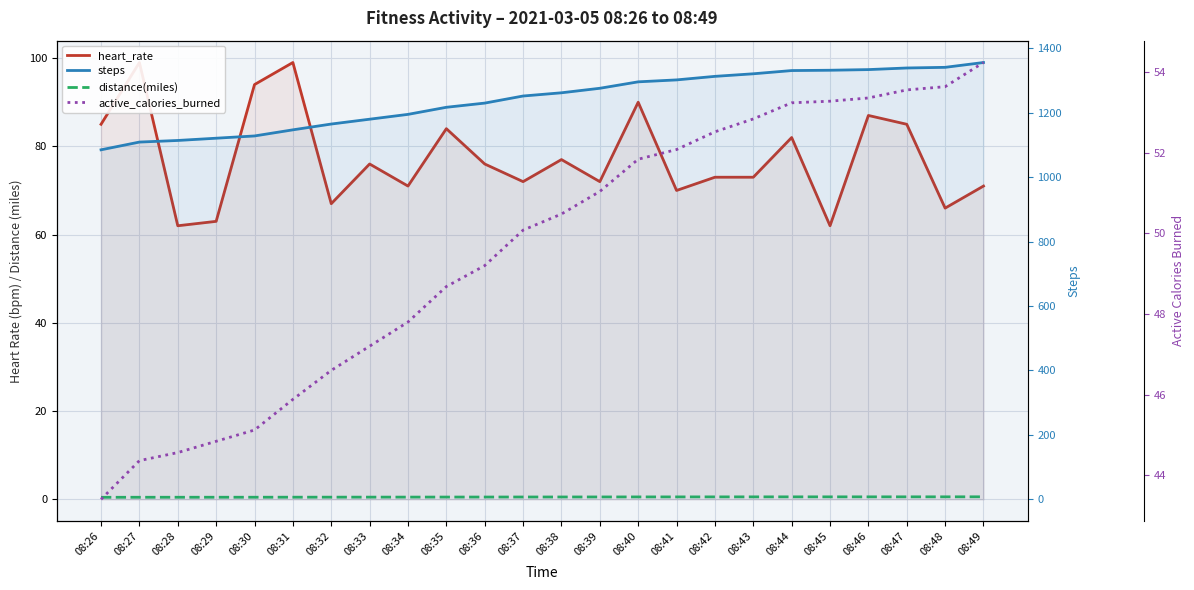

Reading left to right, extract all data points from this chart.

heart_rate: 08:26=85.0	08:27=99.0	08:28=62.0	08:29=63.0	08:30=94.0	08:31=99.0	08:32=67.0	08:33=76.0	08:34=71.0	08:35=84.0	08:36=76.0	08:37=72.0	08:38=77.0	08:39=72.0	08:40=90.0	08:41=70.0	08:42=73.0	08:43=73.0	08:44=82.0	08:45=62.0	08:46=87.0	08:47=85.0	08:48=66.0	08:49=71.0
distance(miles): 08:26=0.5	08:27=0.5	08:28=0.5	08:29=0.5	08:30=0.5	08:31=0.5	08:32=0.5	08:33=0.5	08:34=0.5	08:35=0.5	08:36=0.5	08:37=0.5	08:38=0.5	08:39=0.5	08:40=0.5	08:41=0.5	08:42=0.6	08:43=0.6	08:44=0.6	08:45=0.6	08:46=0.6	08:47=0.6	08:48=0.6	08:49=0.6
steps: 08:26=1085.0	08:27=1109.0	08:28=1114.0	08:29=1121.0	08:30=1128.0	08:31=1147.0	08:32=1165.0	08:33=1180.0	08:34=1195.0	08:35=1217.0	08:36=1230.0	08:37=1252.0	08:38=1262.0	08:39=1276.0	08:40=1296.0	08:41=1302.0	08:42=1313.0	08:43=1321.0	08:44=1331.0	08:45=1332.0	08:46=1334.0	08:47=1339.0	08:48=1341.0	08:49=1356.0
active_calories_burned: 08:26=43.4	08:27=44.4	08:28=44.6	08:29=44.8	08:30=45.1	08:31=45.9	08:32=46.6	08:33=47.2	08:34=47.8	08:35=48.7	08:36=49.2	08:37=50.1	08:38=50.5	08:39=51.0	08:40=51.8	08:41=52.1	08:42=52.5	08:43=52.8	08:44=53.2	08:45=53.3	08:46=53.4	08:47=53.6	08:48=53.6	08:49=54.2